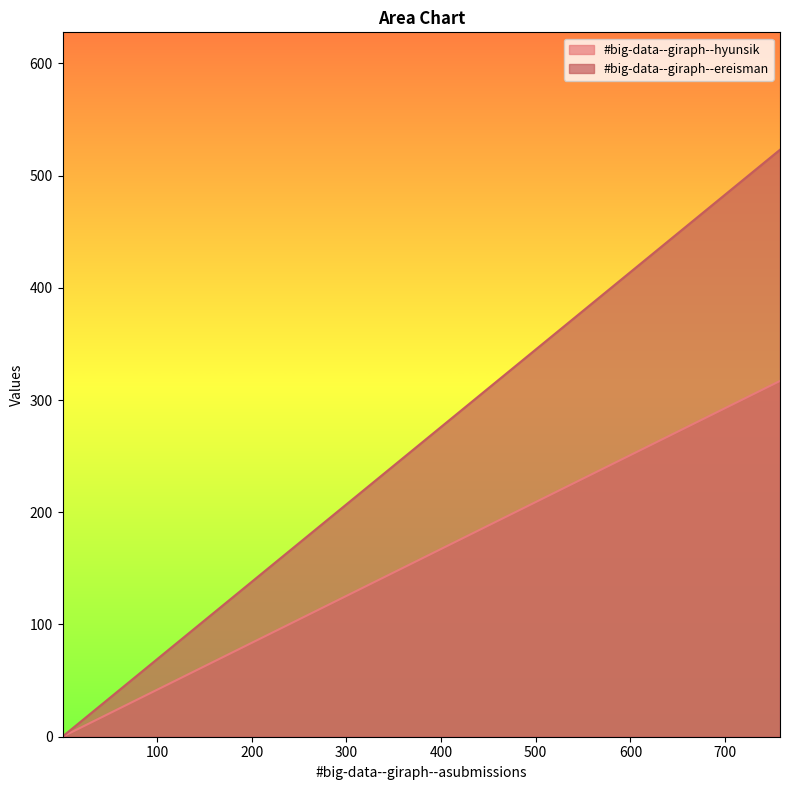

True or false: #big-data--giraph--ereisman has a value of 1.1 at 1.7777777777777777.

True